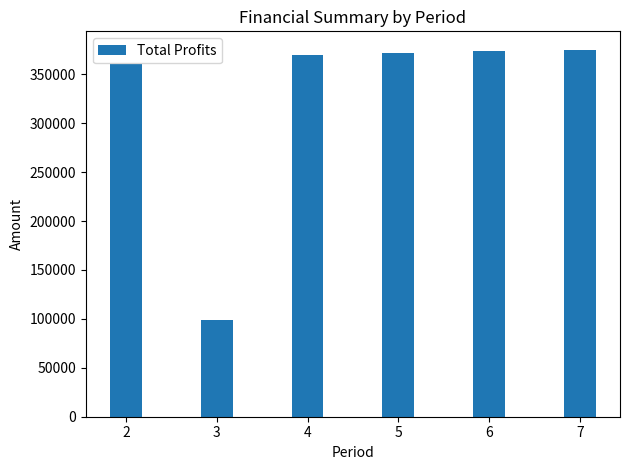

Which has a higher value, 2 or 4?

4